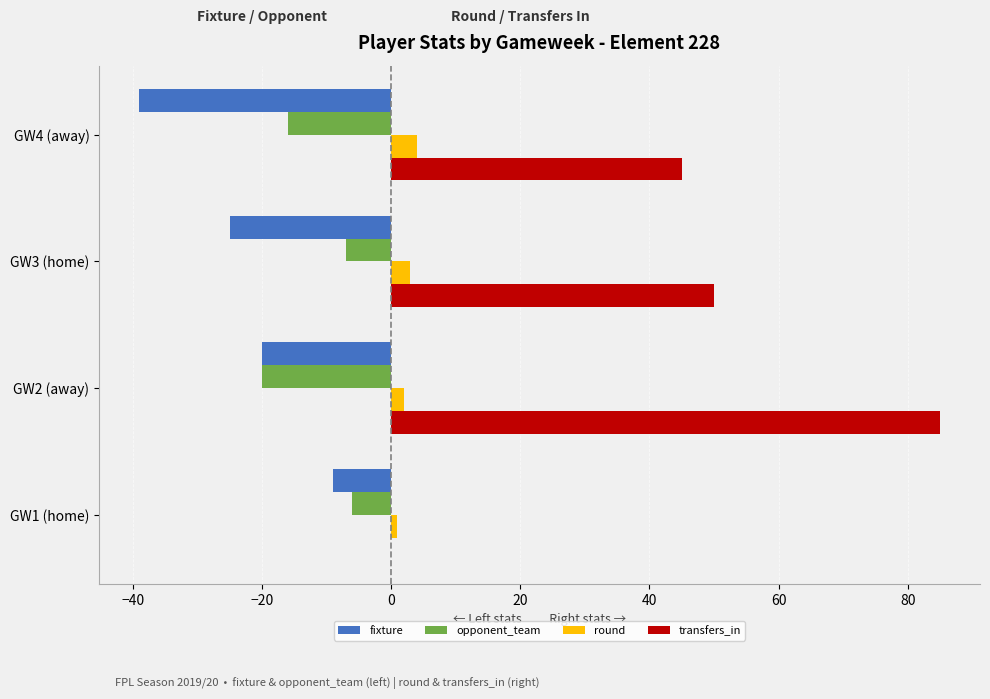

Which series changed the most between GW1 (home) and GW4 (away)?

transfers_in